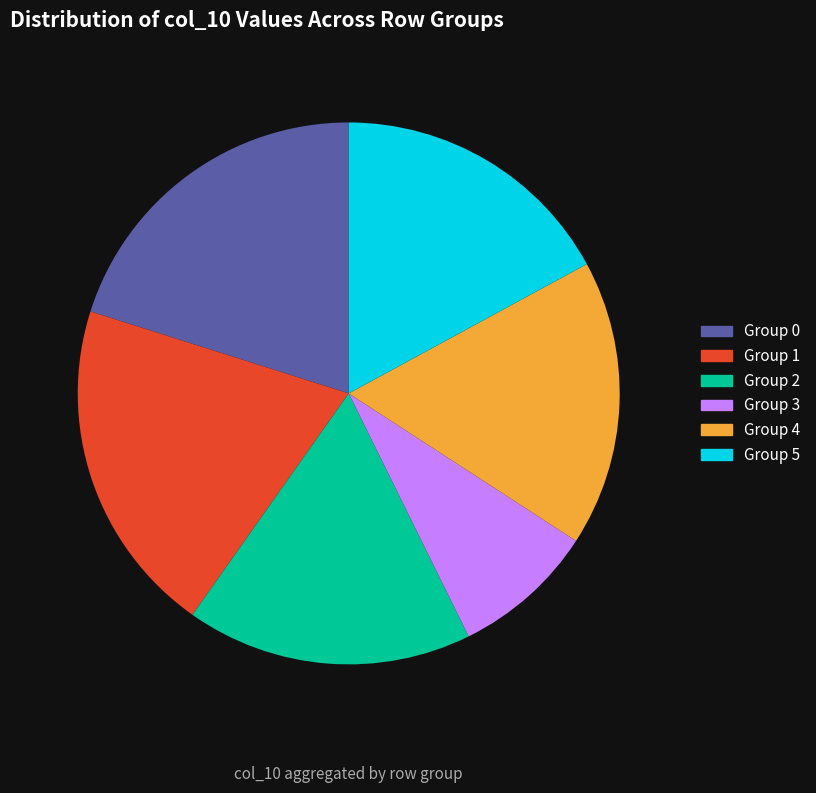

To the nearest percent, what portion does 5.1 represent?

9%